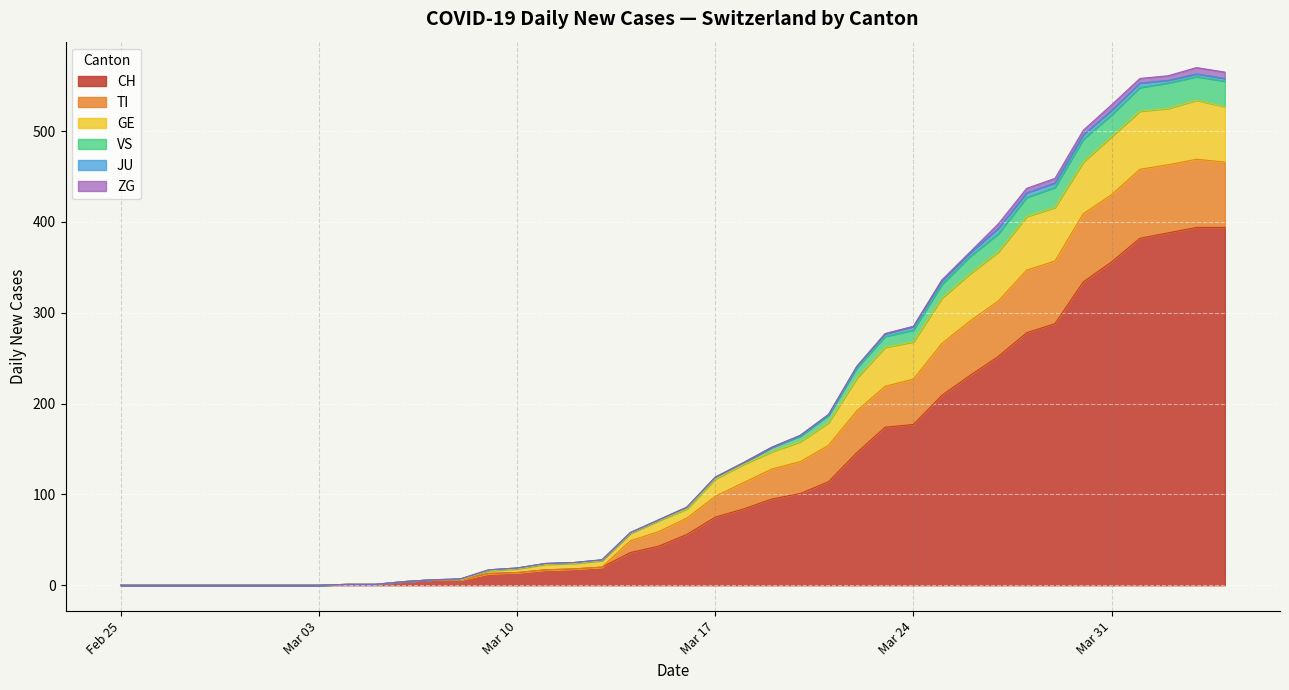

True or false: GE and VS cross at least once.

False